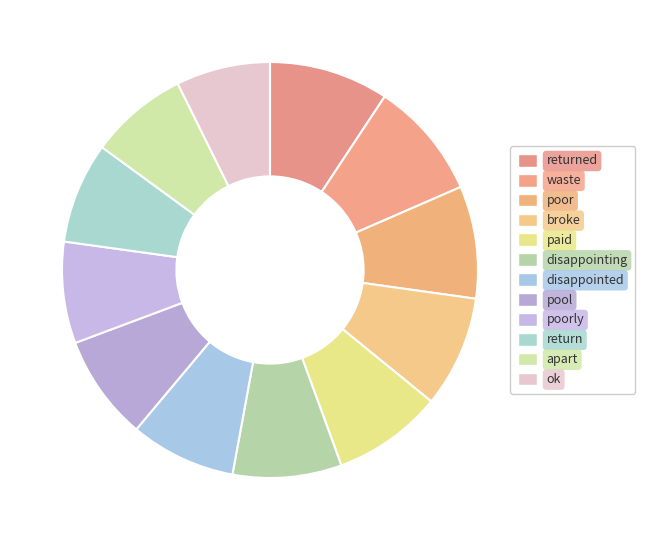

How many segments does this pie chart have?

12